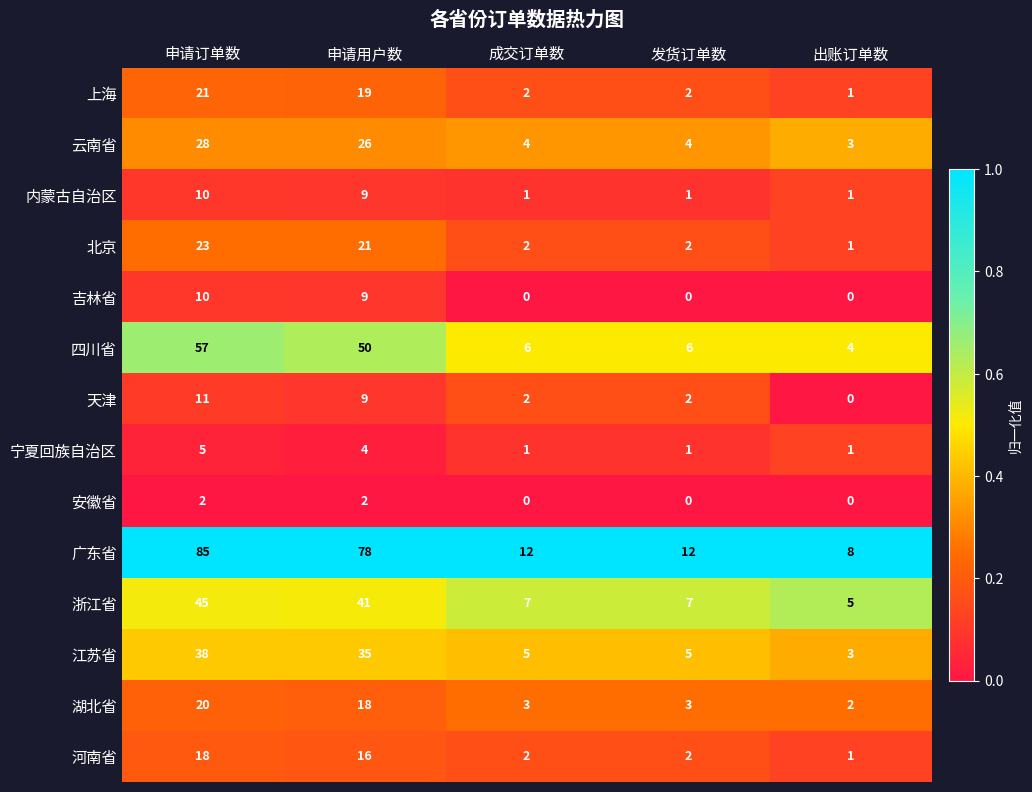

How many data points in 浙江省 are less than 7?

1